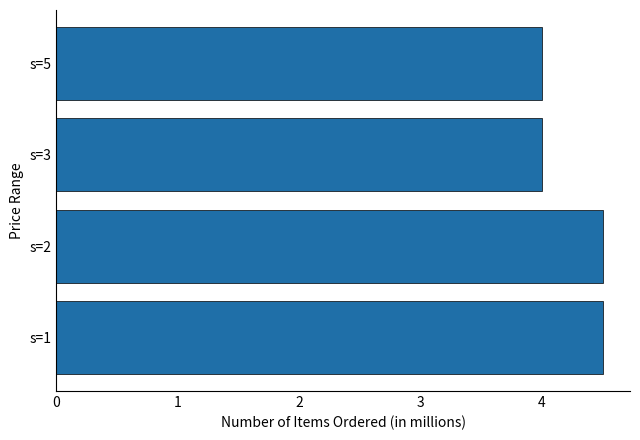

Does the chart contain any negative values?

No